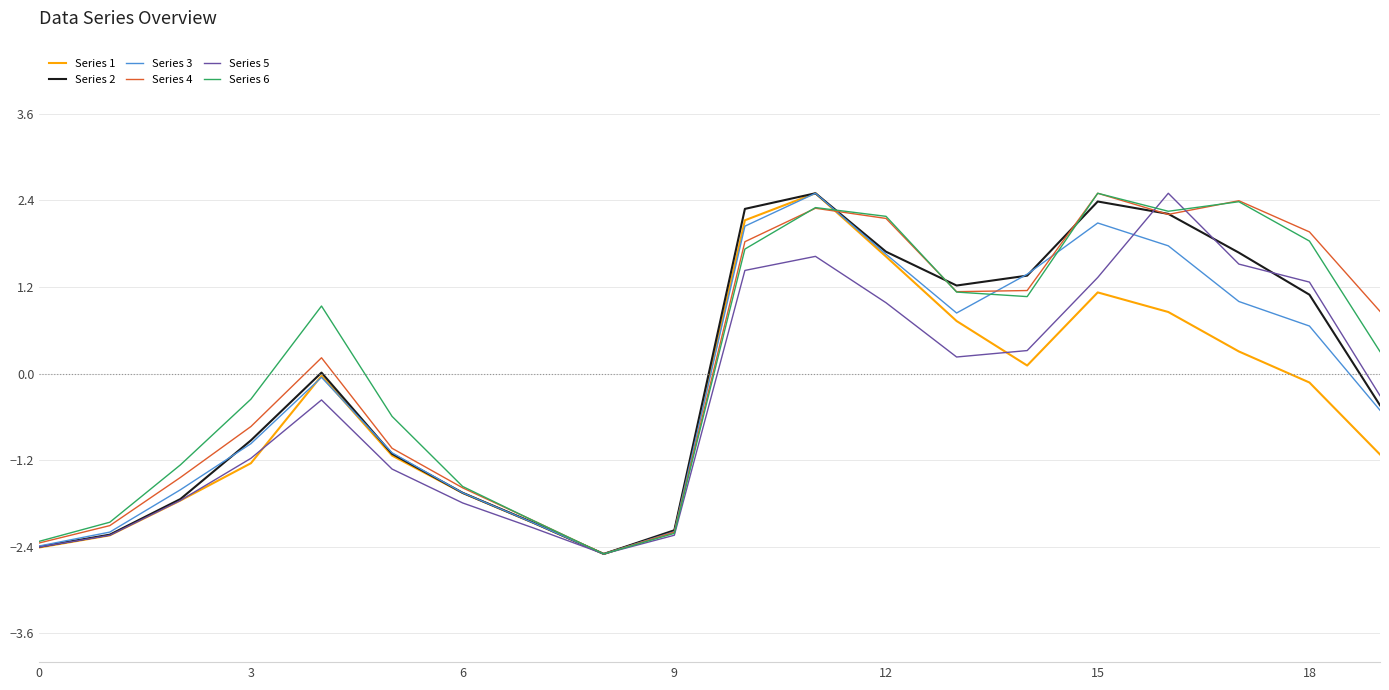

What is the highest value of the Series 1 series?

2.5